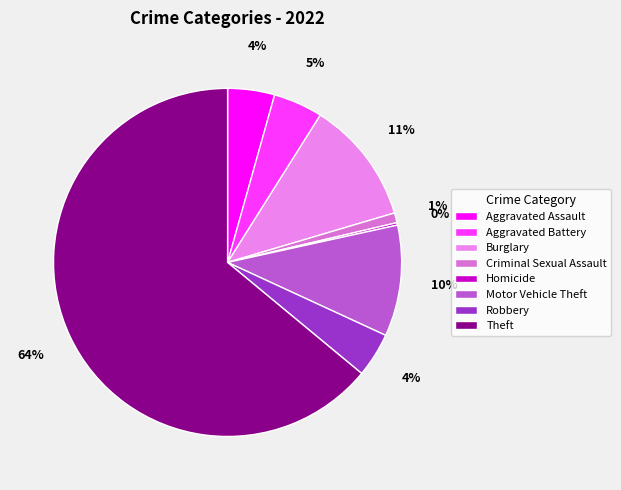

What percentage is the Aggravated Battery slice, to the nearest percent?

5%